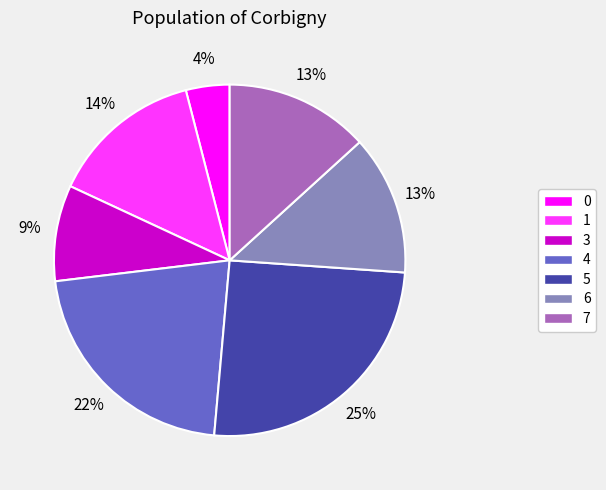

What percentage is the 3 slice, to the nearest percent?

9%